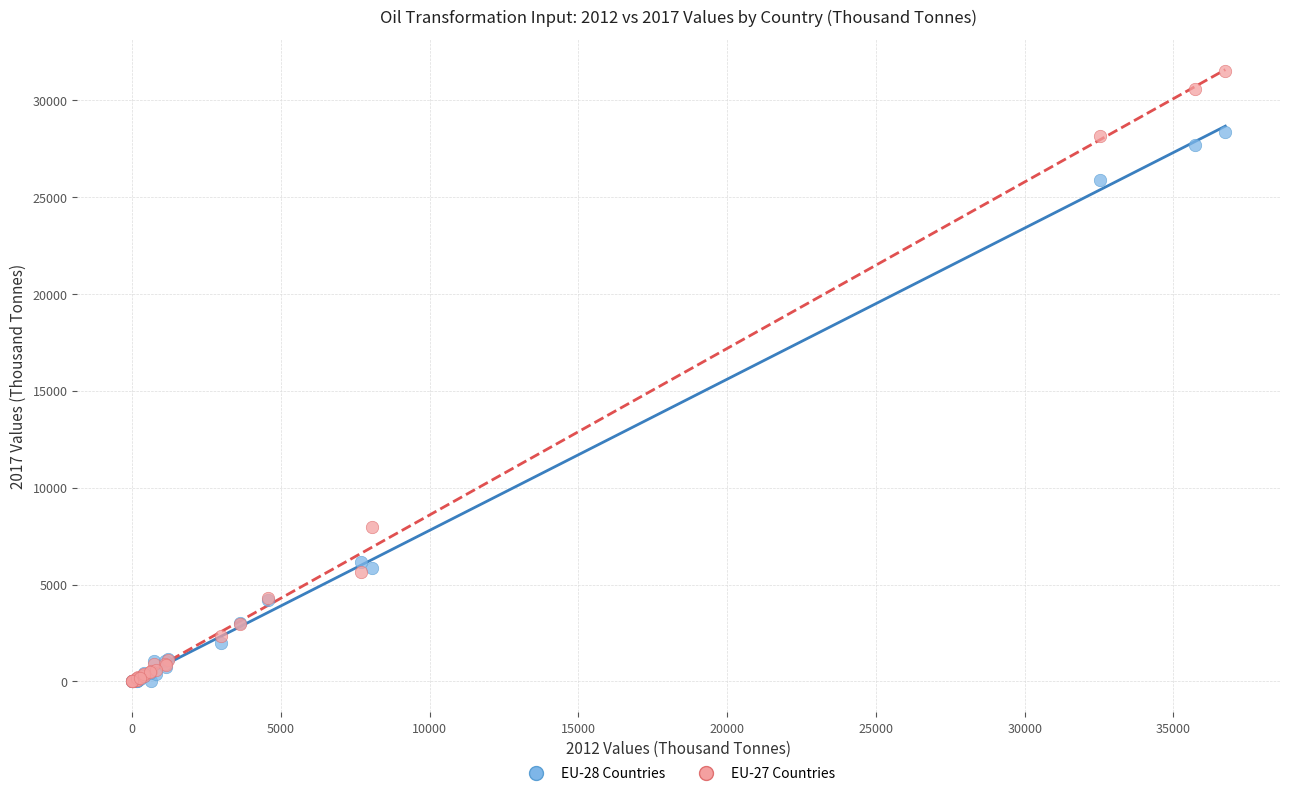

Across all series, what Y value is closest to 15747?

7948.0